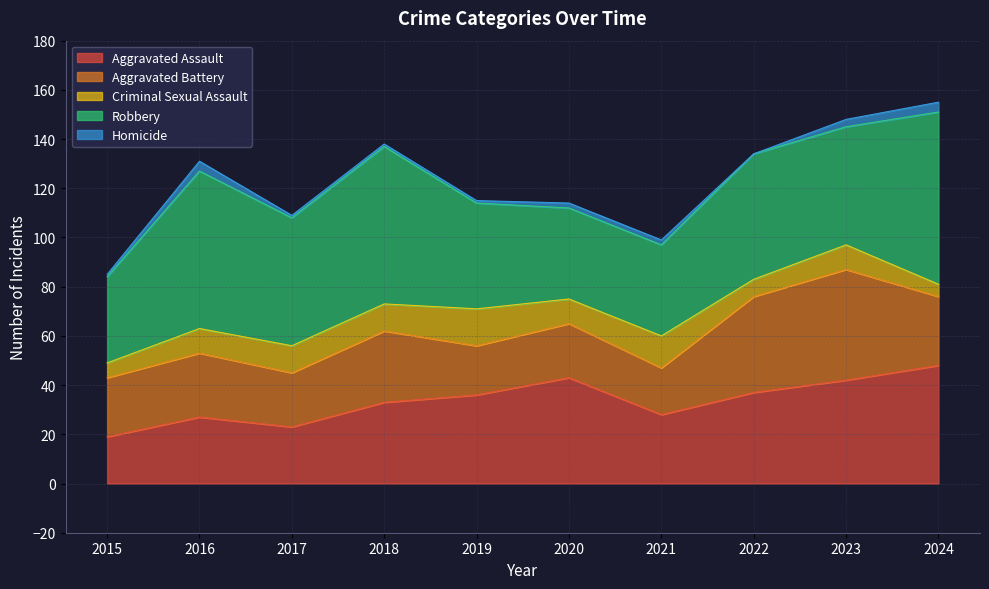

In Aggravated Assault, how many points are lower than both neighbors (excluding endpoints)?

2